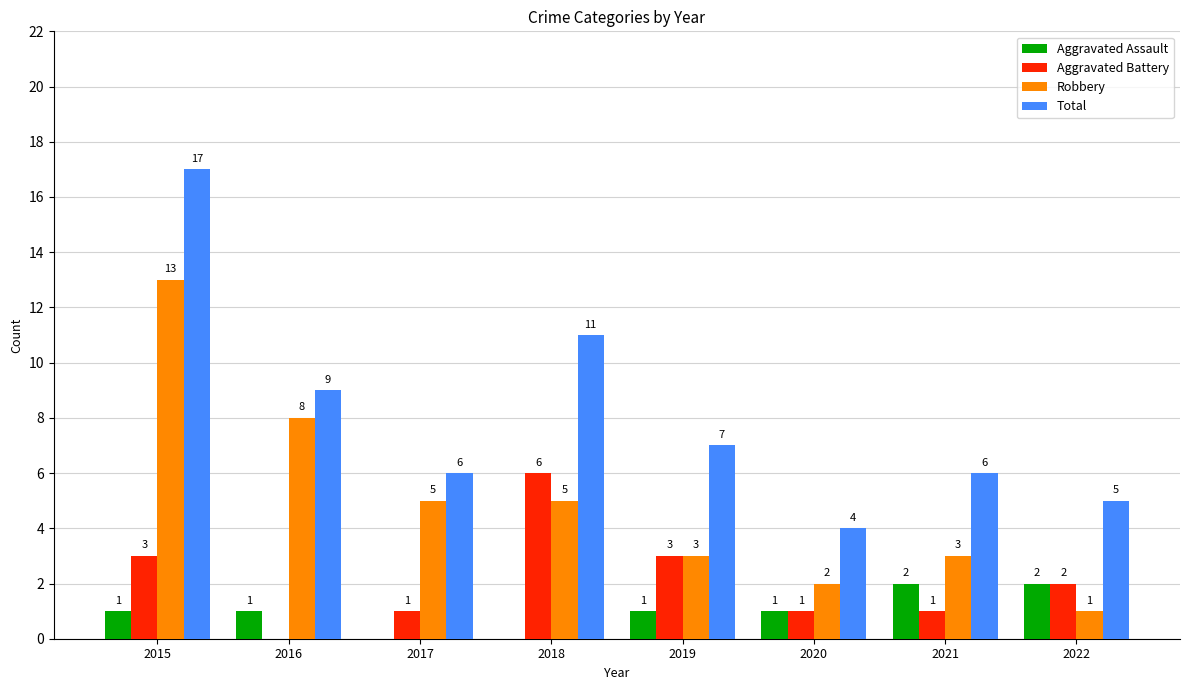

What is the total value across all series at 2022?

10